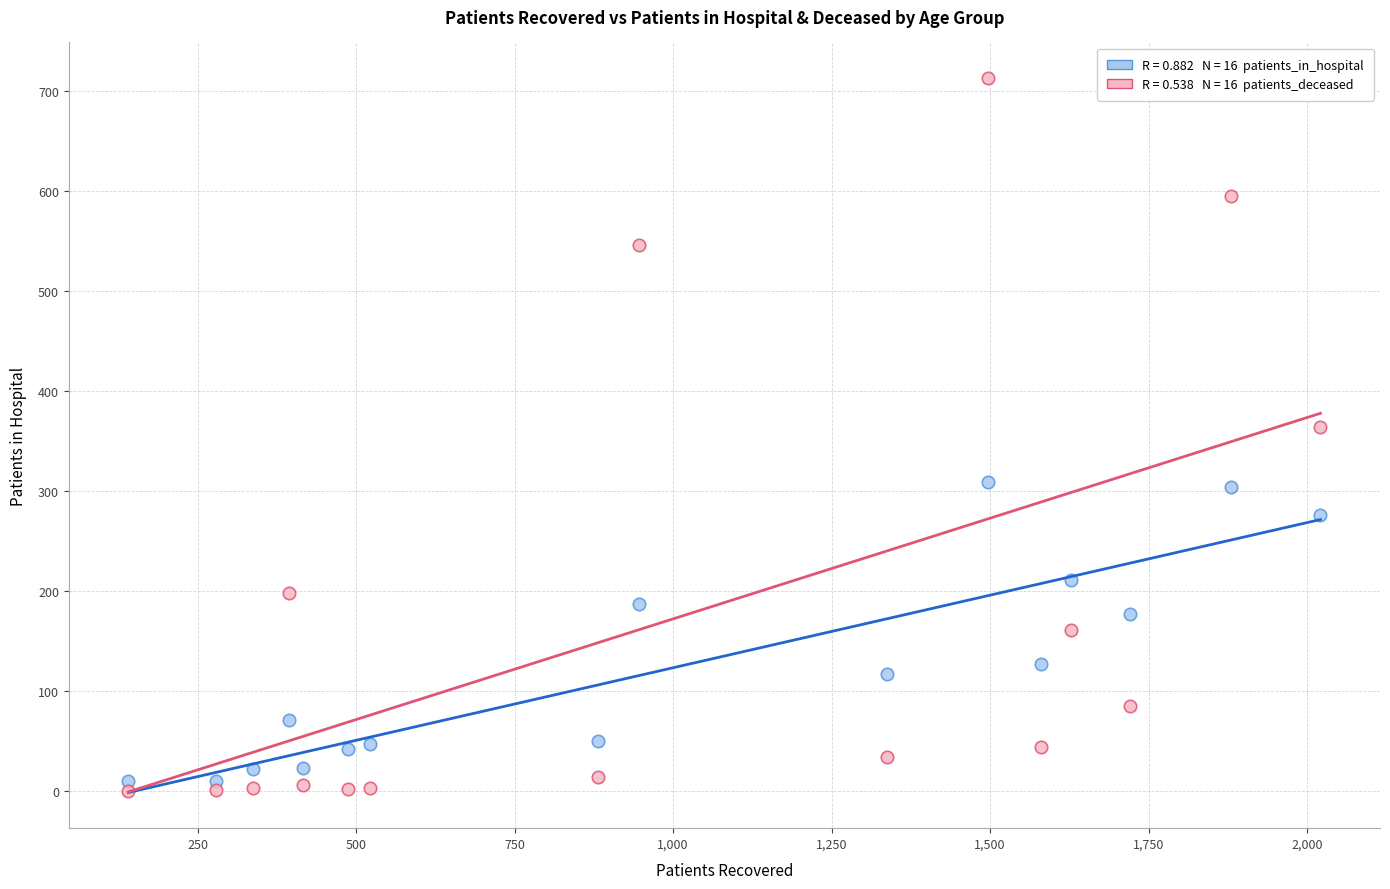

Across all data points, what is the range of Y values (max minus min)?

713